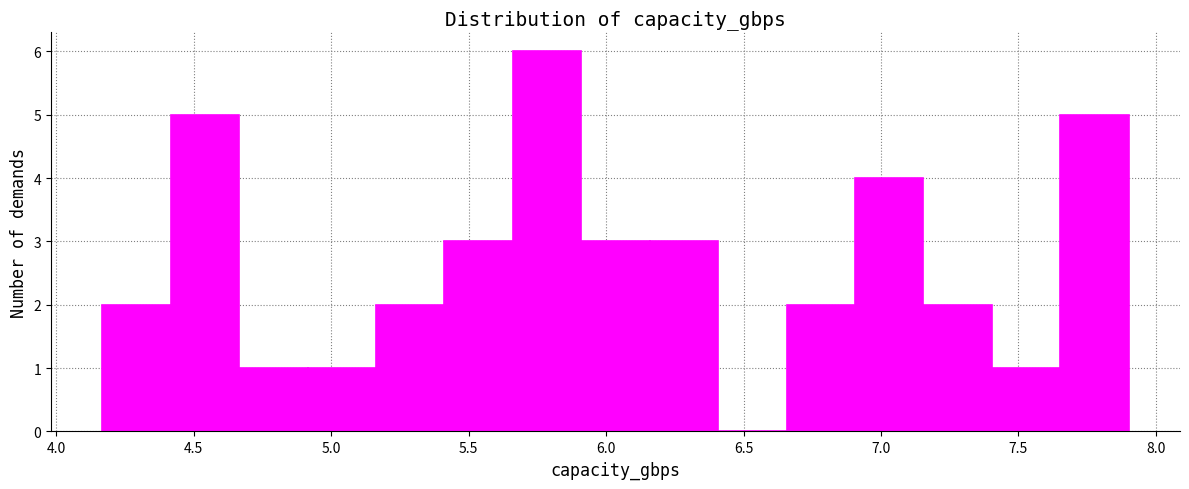

Which range on the x-axis has the tallest bar?

5.65 to 5.90